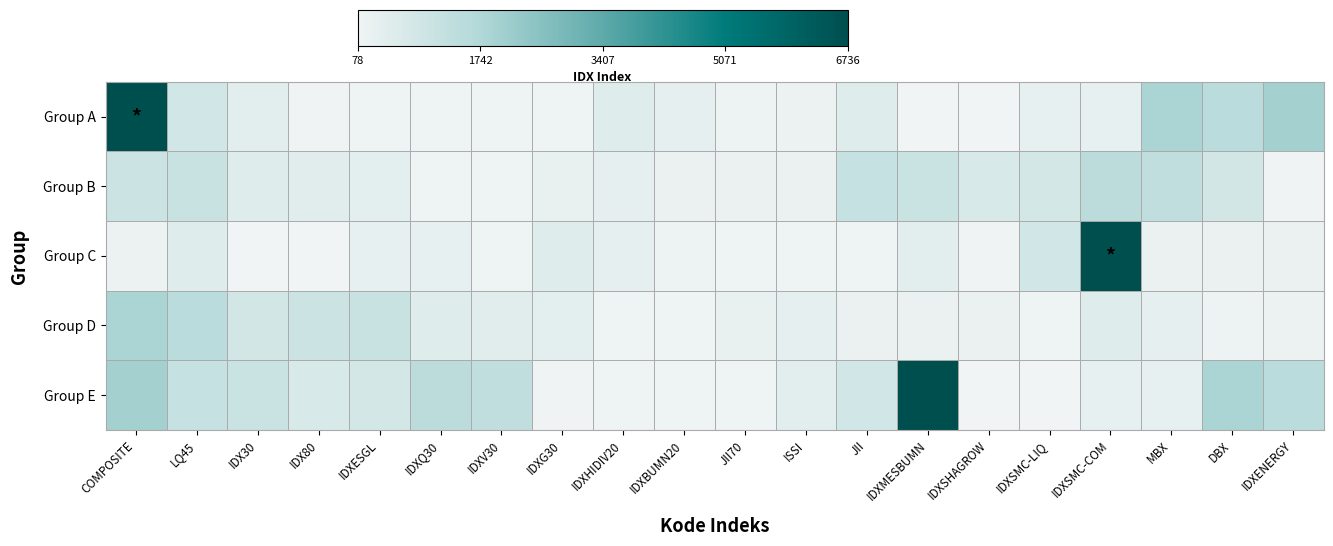

Reading left to right, transcribe all the data shown in this chart.

Group A: COMPOSITE=6735.9	LQ45=889.3	IDX30=458.0	IDX80=122.9	IDXESGL=131.5	IDXQ30=153.7	IDXV30=132.0	IDXG30=149.3	IDXHIDIV20=544.8	IDXBUMN20=386.9	JII70=179.6	ISSI=206.3	JII=521.6	IDXMESBUMN=77.7	IDXSHAGROW=92.7	IDXSMC-LIQ=325.1	IDXSMC-COM=318.3	MBX=1873.9	DBX=1504.7	IDXENERGY=2007.1
Group B: COMPOSITE=1085.8	LQ45=1160.8	IDX30=566.4	IDX80=472.4	IDXESGL=416.2	IDXQ30=133.6	IDXV30=136.3	IDXG30=300.5	IDXHIDIV20=345.2	IDXBUMN20=209.4	JII70=228.3	ISSI=217.2	JII=1205.4	IDXMESBUMN=1123.2	IDXSHAGROW=748.1	IDXSMC-LIQ=834.8	IDXSMC-COM=1469.5	MBX=1350.8	DBX=871.0	IDXENERGY=124.7
Group C: COMPOSITE=206.3	LQ45=521.6	IDX30=77.7	IDX80=92.7	IDXESGL=325.1	IDXQ30=318.3	IDXV30=149.3	IDXG30=544.8	IDXHIDIV20=386.9	IDXBUMN20=179.6	JII70=153.7	ISSI=132.0	JII=131.5	IDXMESBUMN=458.0	IDXSHAGROW=122.9	IDXSMC-LIQ=889.3	IDXSMC-COM=6735.9	MBX=209.4	DBX=228.3	IDXENERGY=217.2
Group D: COMPOSITE=1873.9	LQ45=1504.7	IDX30=871.0	IDX80=1085.8	IDXESGL=1160.8	IDXQ30=566.4	IDXV30=472.4	IDXG30=416.2	IDXHIDIV20=133.6	IDXBUMN20=136.3	JII70=300.5	ISSI=345.2	JII=209.4	IDXMESBUMN=228.3	IDXSHAGROW=217.2	IDXSMC-LIQ=149.3	IDXSMC-COM=544.8	MBX=386.9	DBX=179.6	IDXENERGY=206.3
Group E: COMPOSITE=2007.1	LQ45=1205.4	IDX30=1123.2	IDX80=748.1	IDXESGL=834.8	IDXQ30=1469.5	IDXV30=1350.8	IDXG30=122.9	IDXHIDIV20=131.5	IDXBUMN20=153.7	JII70=132.0	ISSI=458.0	JII=889.3	IDXMESBUMN=6735.9	IDXSHAGROW=77.7	IDXSMC-LIQ=92.7	IDXSMC-COM=325.1	MBX=318.3	DBX=1873.9	IDXENERGY=1504.7